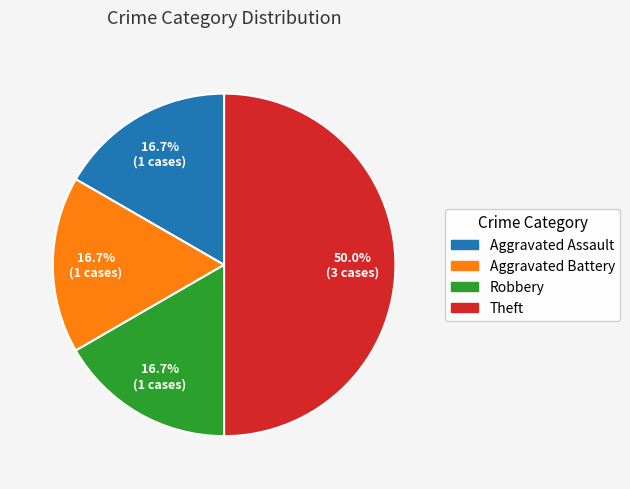

How much of the chart is everything except Theft?

50.0%